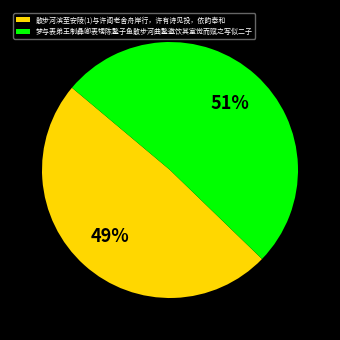

To the nearest percent, what percentage of the pie is 散步河滨至安陵(1)与许阁老舍舟岸行，许有诗见投，依韵奉和?

49%